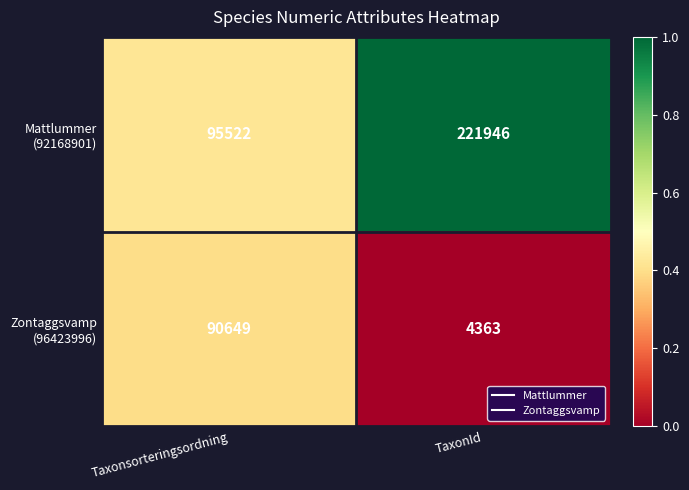

At which category is the sum across all series the highest?

TaxonId